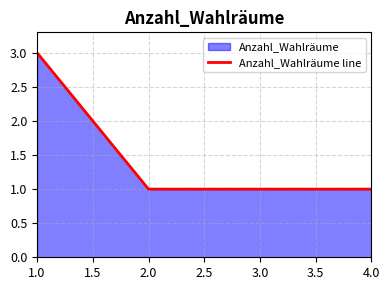

What is the value of the 2nd point from the left?

1